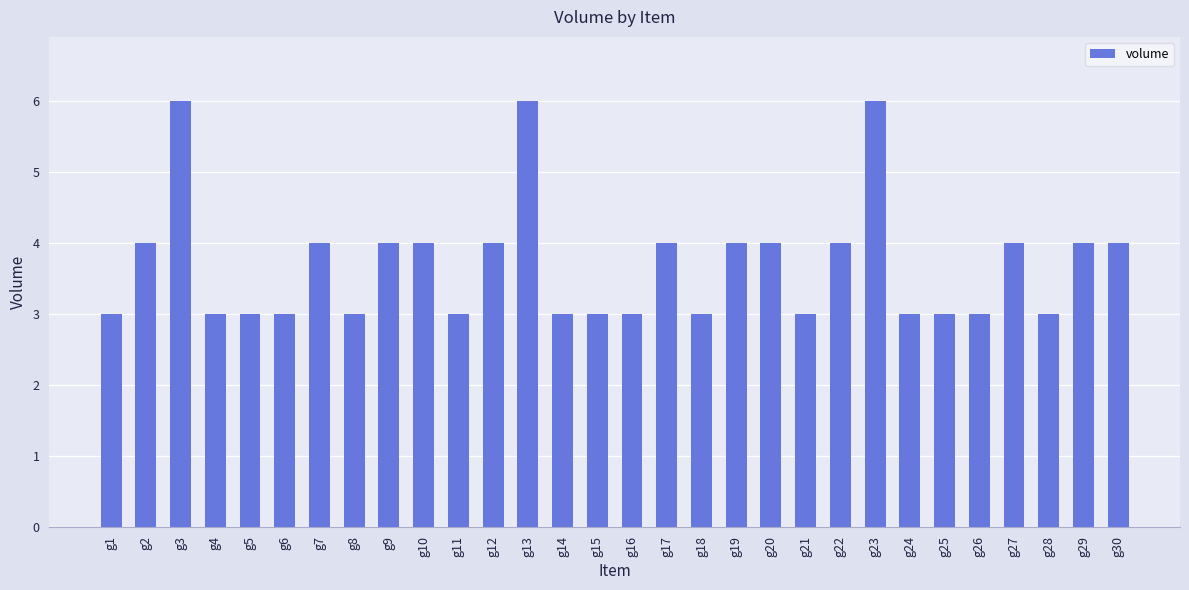

Reading left to right, what are all the values shown in this chart?

3	4	6	3	3	3	4	3	4	4	3	4	6	3	3	3	4	3	4	4	3	4	6	3	3	3	4	3	4	4